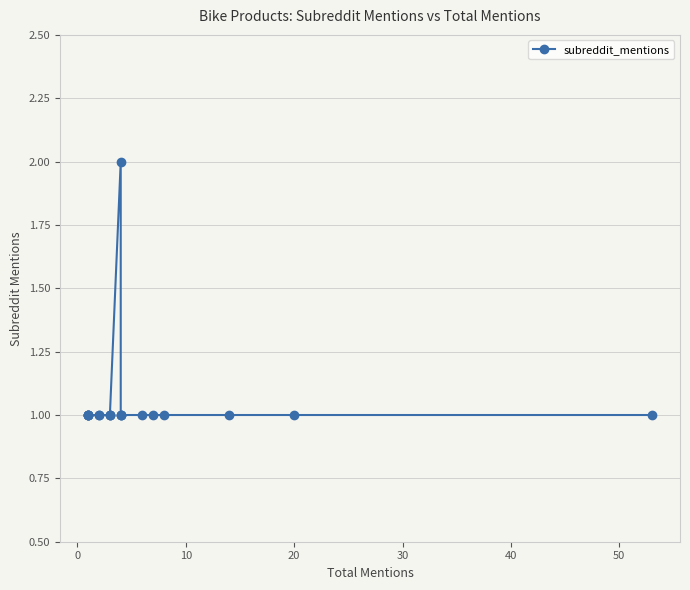

Is it true that the value at 17 is 2?

False